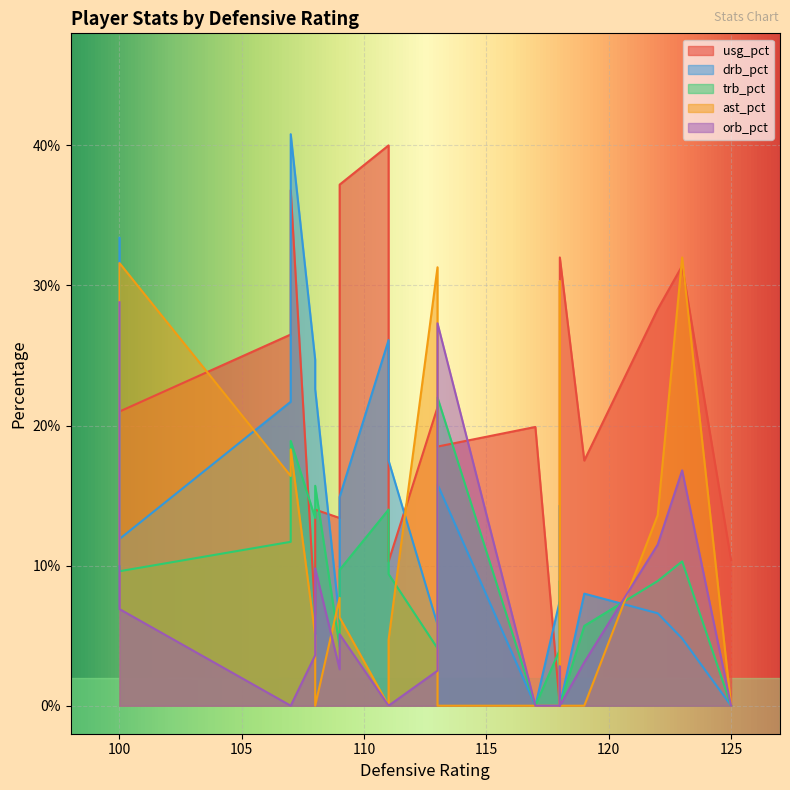

True or false: orb_pct has more than 0 interior local peaks.

True